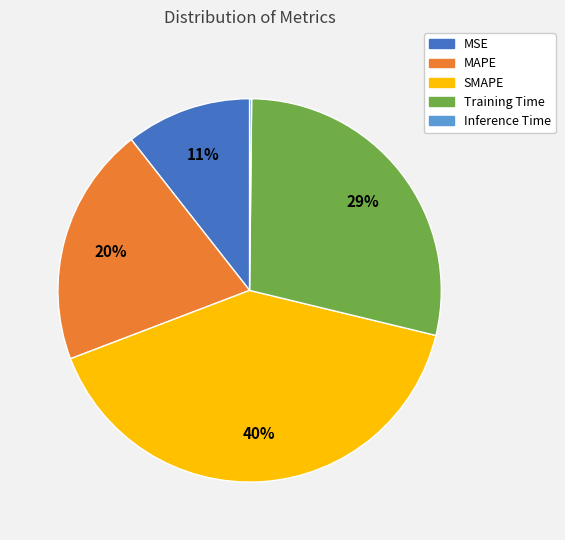

To the nearest percent, what portion does MAPE represent?

20%